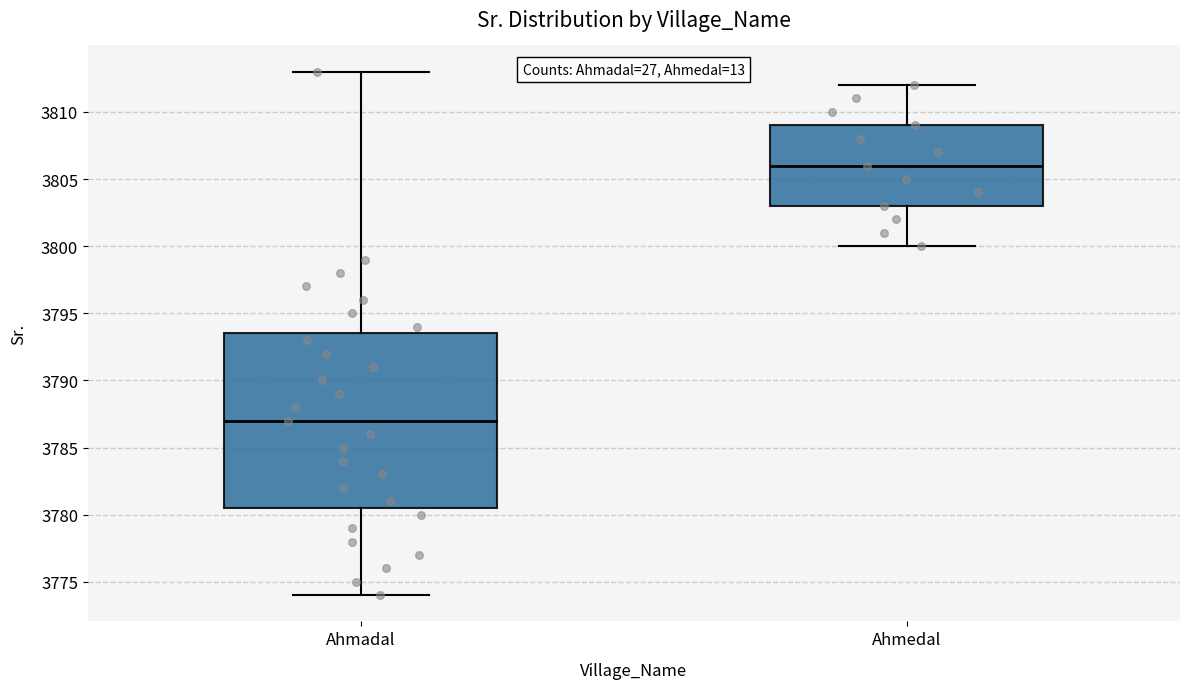

Which box has the highest median line?

Ahmedal